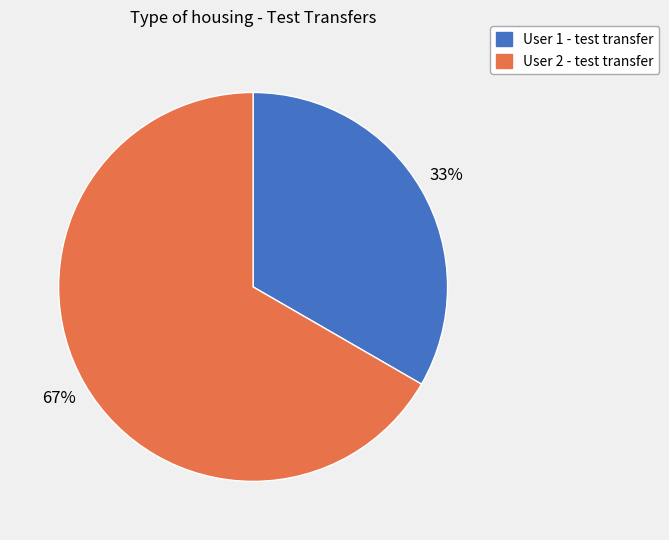

To the nearest percent, what is the combined percentage of User 2 - test transfer and User 1 - test transfer?

100%